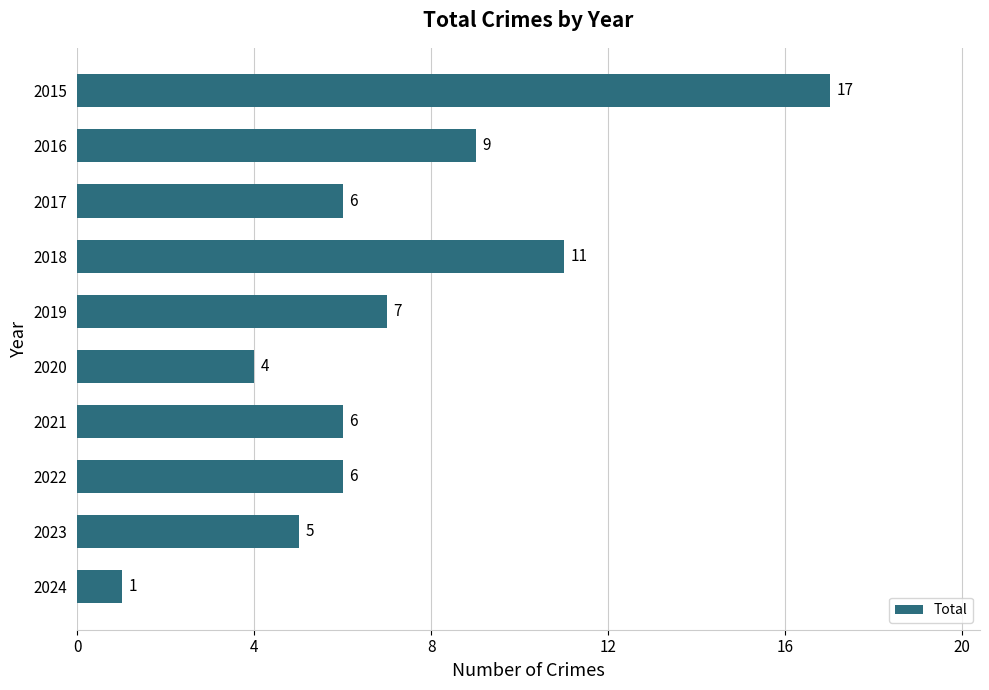

The value at 2024 is 0. True or false?

False